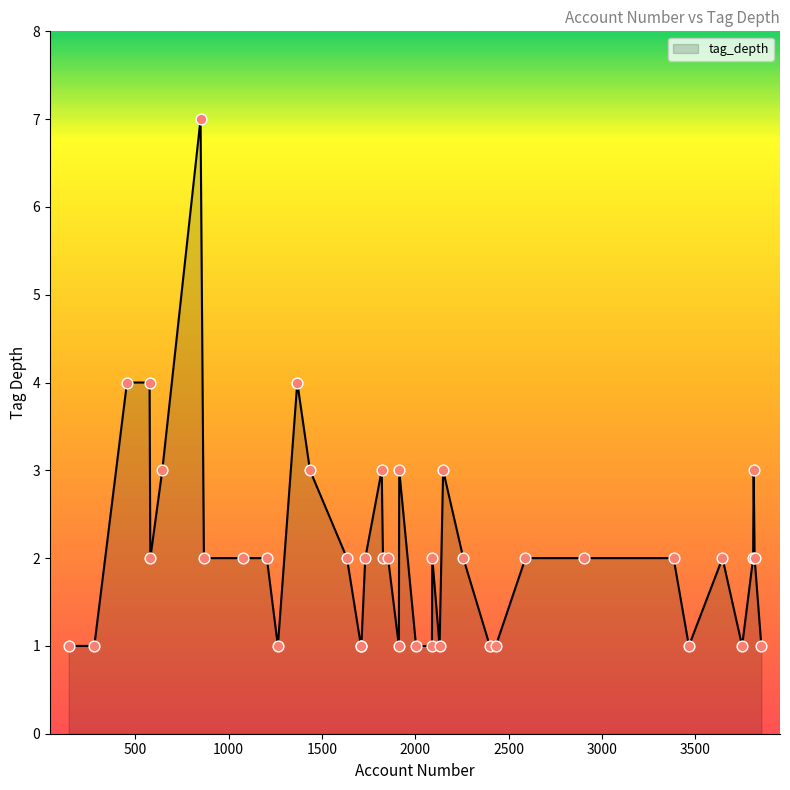

What is the difference between the maximum and minimum values?

6